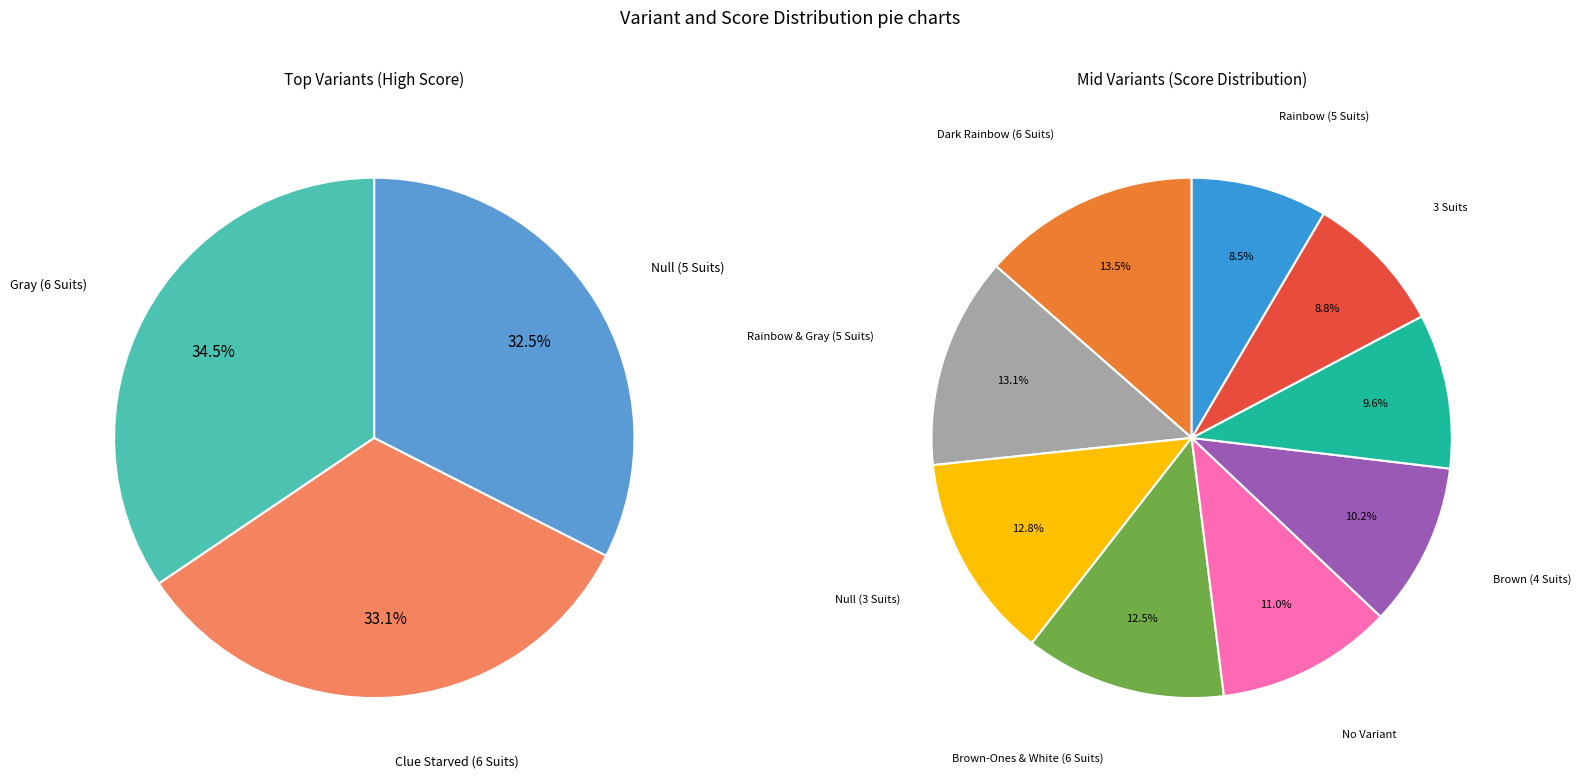

The Black & White (5 Suits) slice represents 15% of the pie. True or false?

False